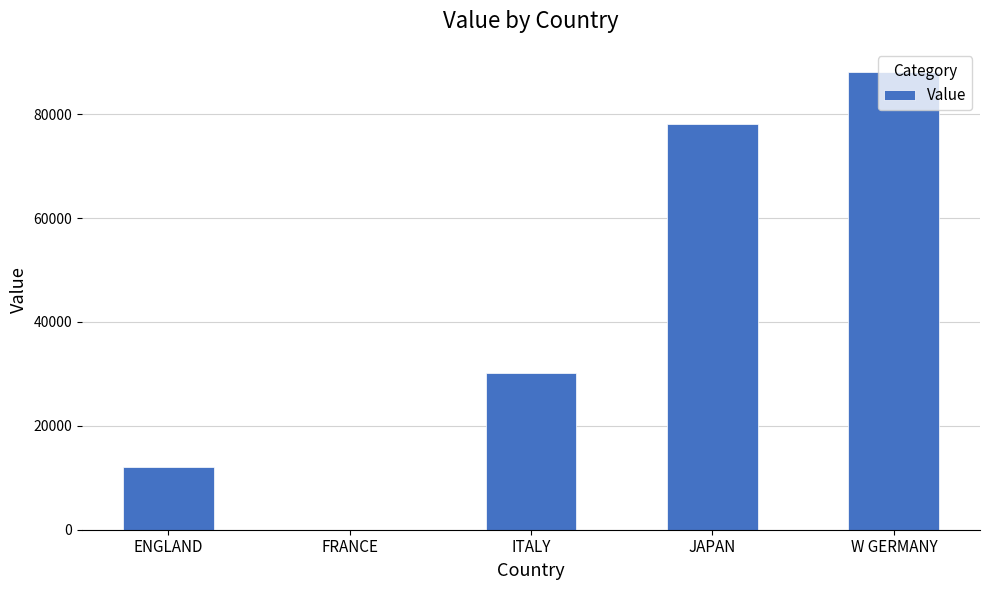

What is the average value?

41684